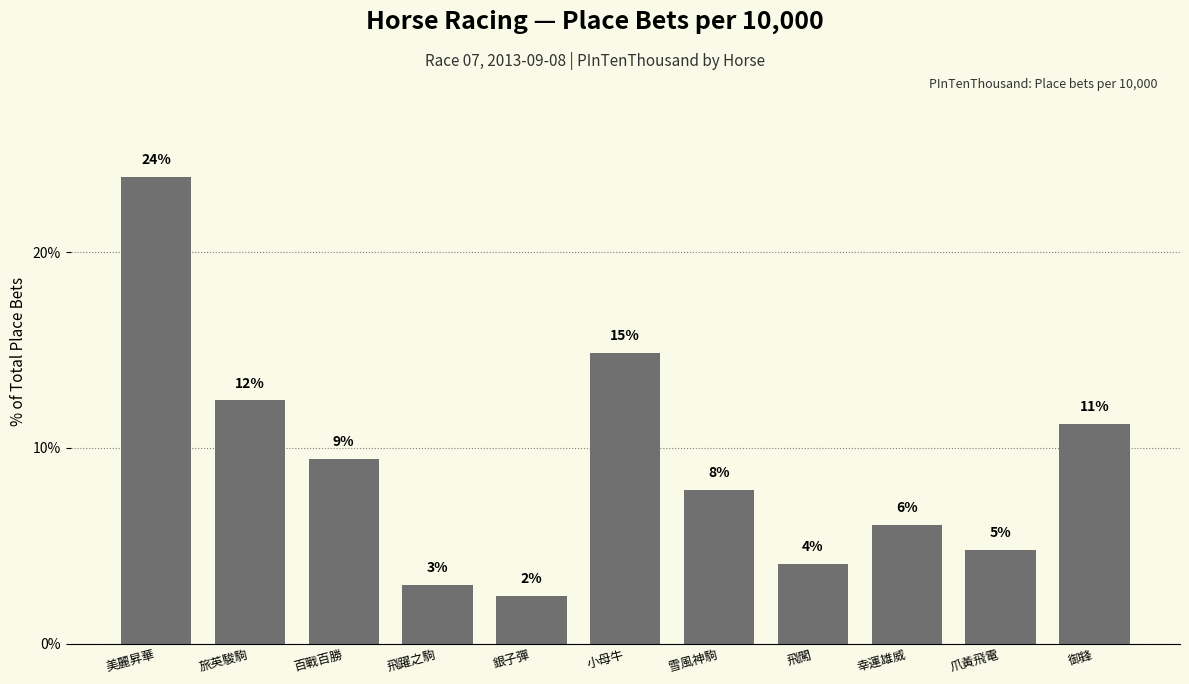

At which category does the chart reach its peak across all series?

美麗昇華